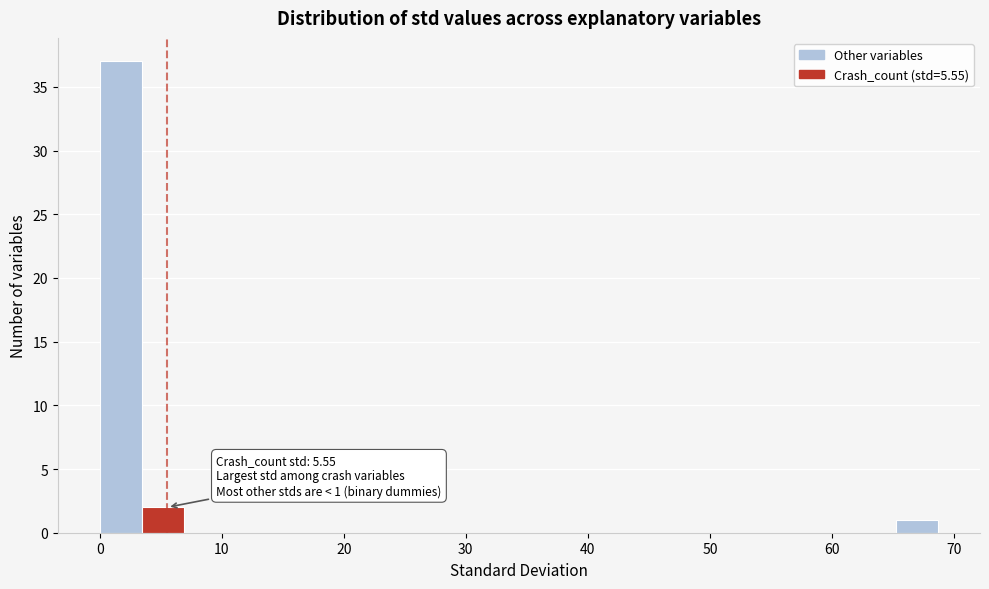

Read against the x-axis, roughly where is the centre of the tallest bar?

2